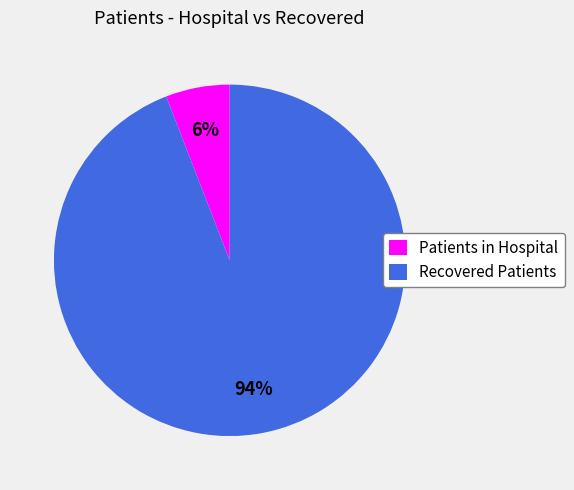

How many segments does this pie chart have?

2